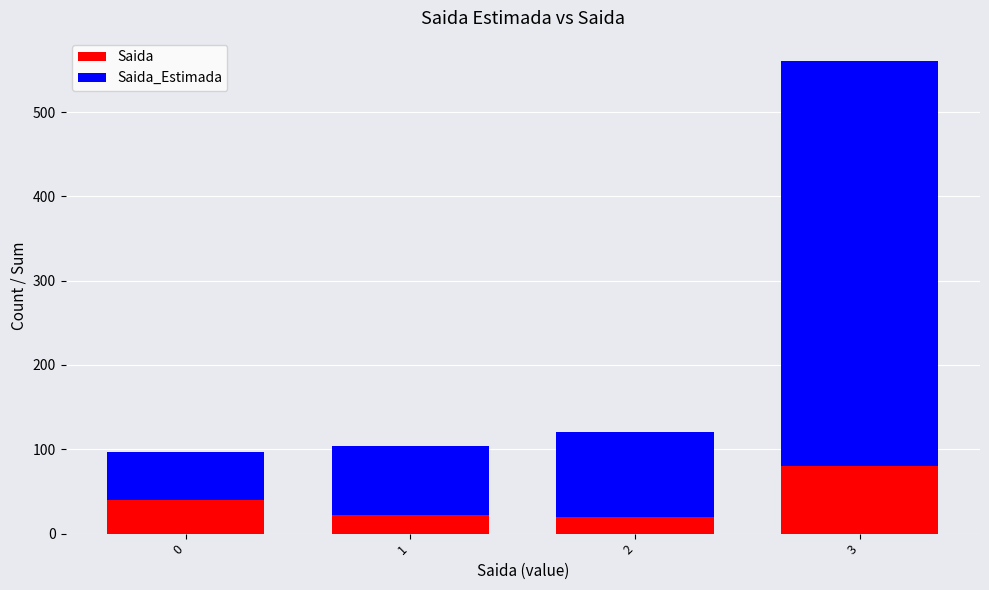

What is the difference between the Saida values at 2 and 3?

60